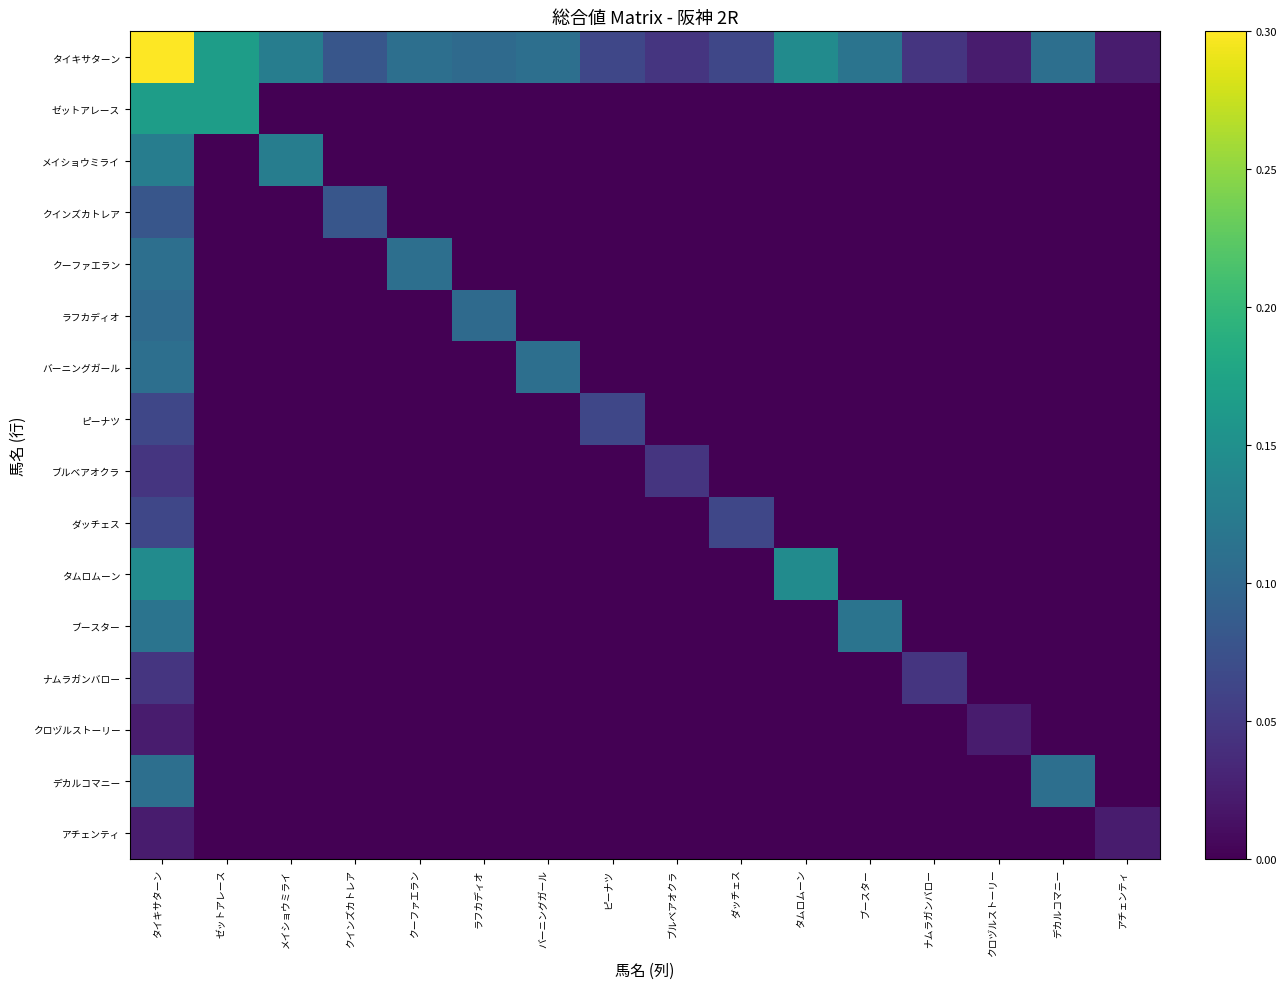

At アチェンティ, list the series in order from largest to smallest.

タイキサターン, アチェンティ, ゼットアレース, メイショウミライ, クインズカトレア, クーファエラン, ラフカディオ, バーニングガール, ピーナツ, ブルベアオクラ, ダッチェス, タムロムーン, ブースター, ナムラガンバロー, クロヅルストーリー, デカルコマニー